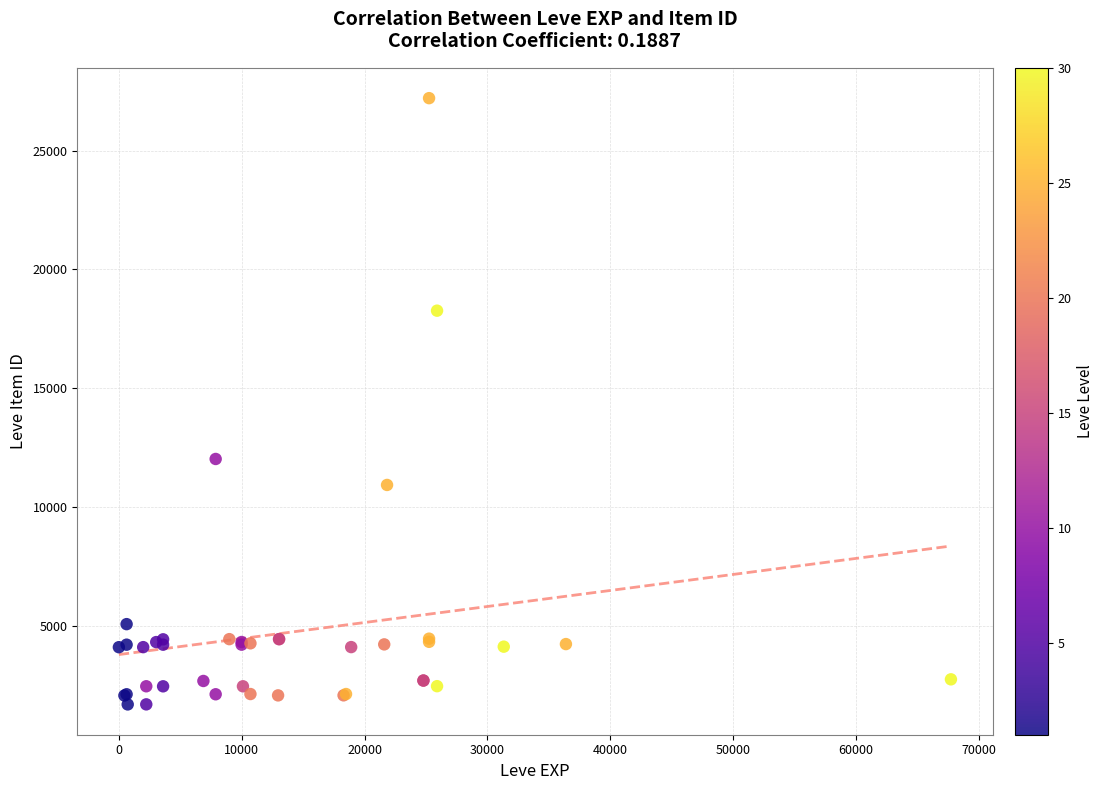

What Y value in the scatter plot is closest to 14448?

12018